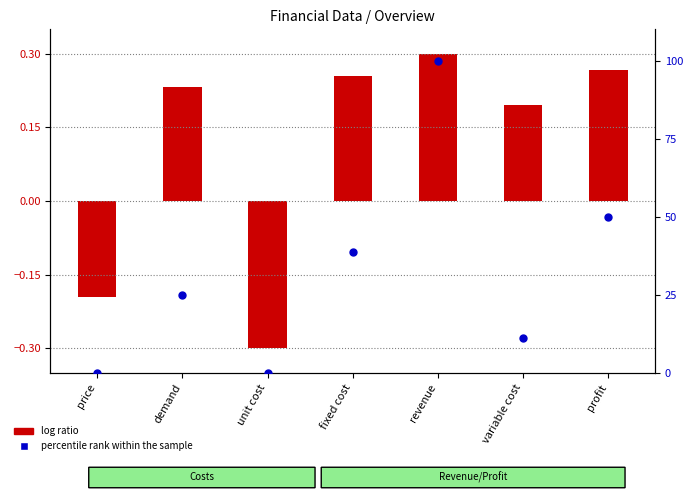

What are all the series names shown in the legend?

log ratio, percentile rank within the sample